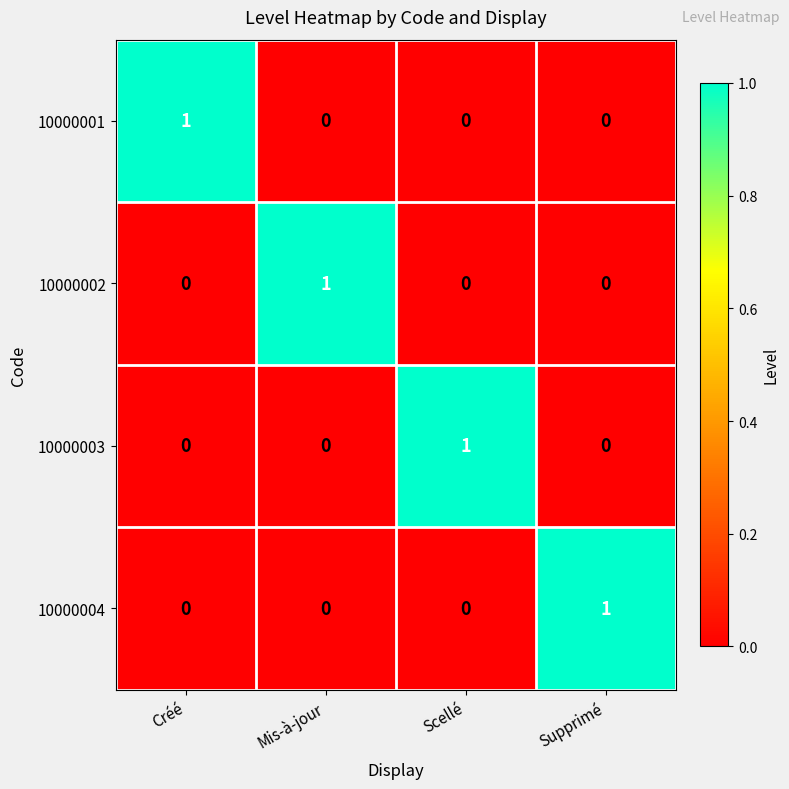

At how many categories does at least one series exceed 0?

4